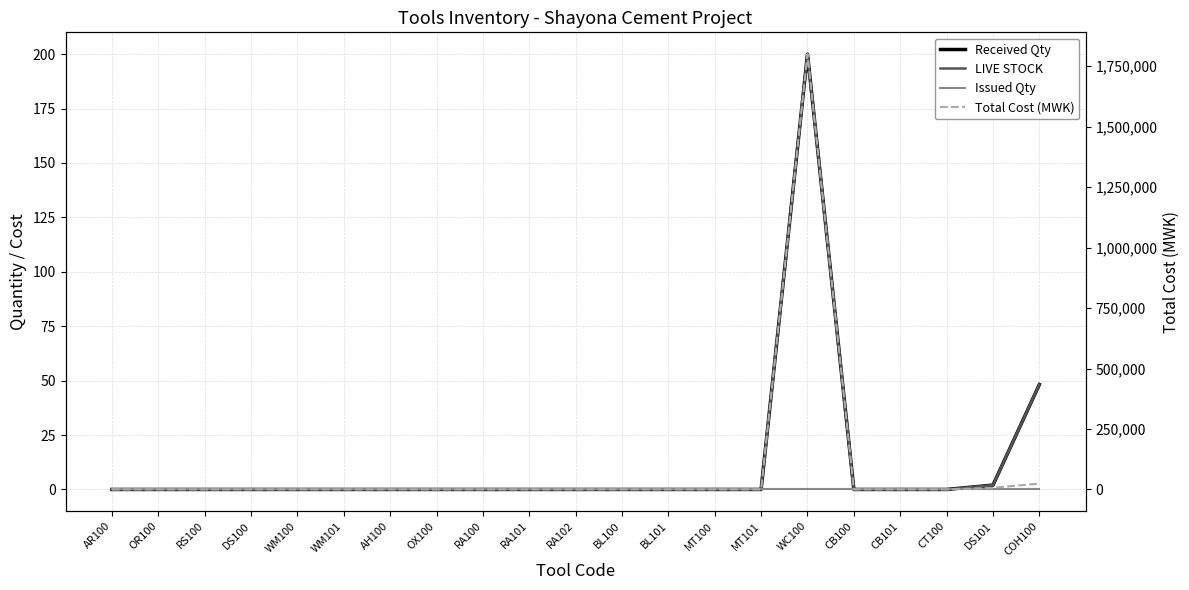

Reading left to right, list all the values displayed in this chart.

Received Qty: AR100=0.0	OR100=0.0	RS100=0.0	DS100=0.0	WM100=0.0	WM101=0.0	AH100=0.0	OX100=0.0	RA100=0.0	RA101=0.0	RA102=0.0	BL100=0.0	BL101=0.0	MT100=0.0	MT101=0.0	WC100=200.0	CB100=0.0	CB101=0.0	CT100=0.0	DS101=2.0	COH100=48.2
LIVE STOCK: AR100=0.0	OR100=0.0	RS100=0.0	DS100=0.0	WM100=0.0	WM101=0.0	AH100=0.0	OX100=0.0	RA100=0.0	RA101=0.0	RA102=0.0	BL100=0.0	BL101=0.0	MT100=0.0	MT101=0.0	WC100=200.0	CB100=0.0	CB101=0.0	CT100=0.0	DS101=2.0	COH100=48.2
Issued Qty: AR100=0.0	OR100=0.0	RS100=0.0	DS100=0.0	WM100=0.0	WM101=0.0	AH100=0.0	OX100=0.0	RA100=0.0	RA101=0.0	RA102=0.0	BL100=0.0	BL101=0.0	MT100=0.0	MT101=0.0	WC100=0.0	CB100=0.0	CB101=0.0	CT100=0.0	DS101=0.0	COH100=0.0
Total Cost (MWK): AR100=0.0	OR100=0.0	RS100=0.0	DS100=0.0	WM100=0.0	WM101=0.0	AH100=0.0	OX100=0.0	RA100=0.0	RA101=0.0	RA102=0.0	BL100=0.0	BL101=0.0	MT100=0.0	MT101=0.0	WC100=1800000.0	CB100=0.0	CB101=0.0	CT100=0.0	DS101=7000.0	COH100=24100.0